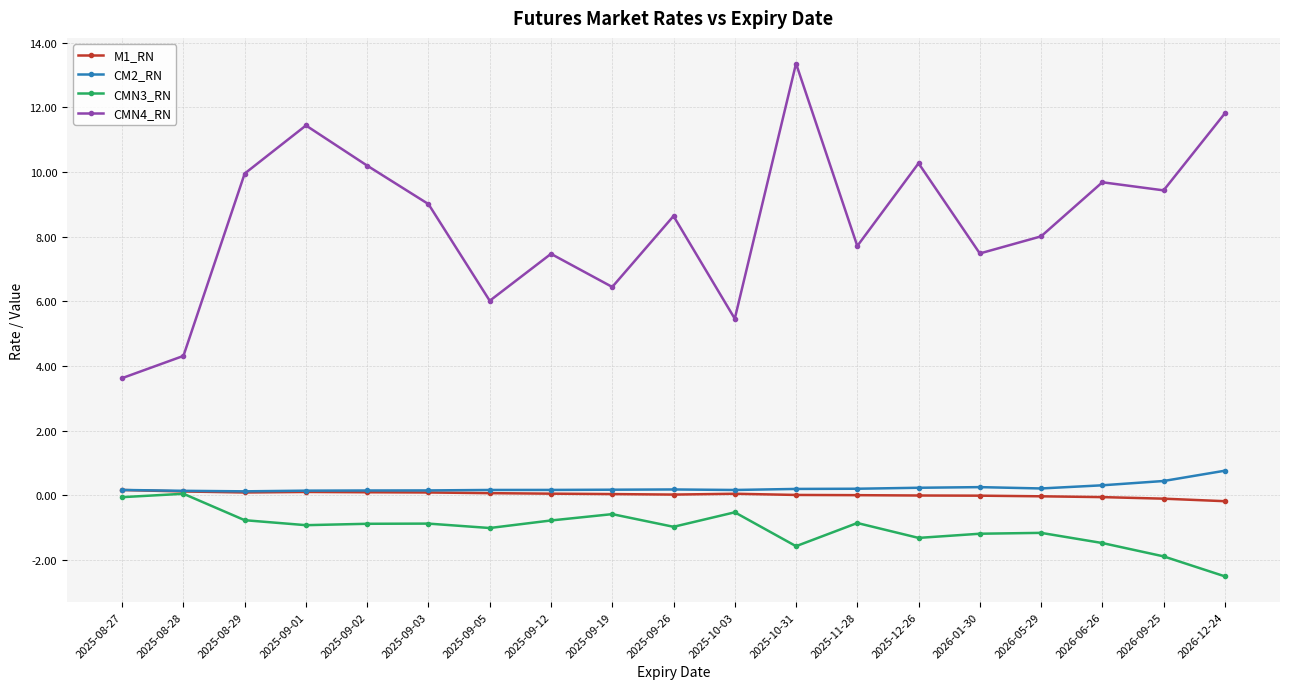

What position from the left is 2026-12-24?

19